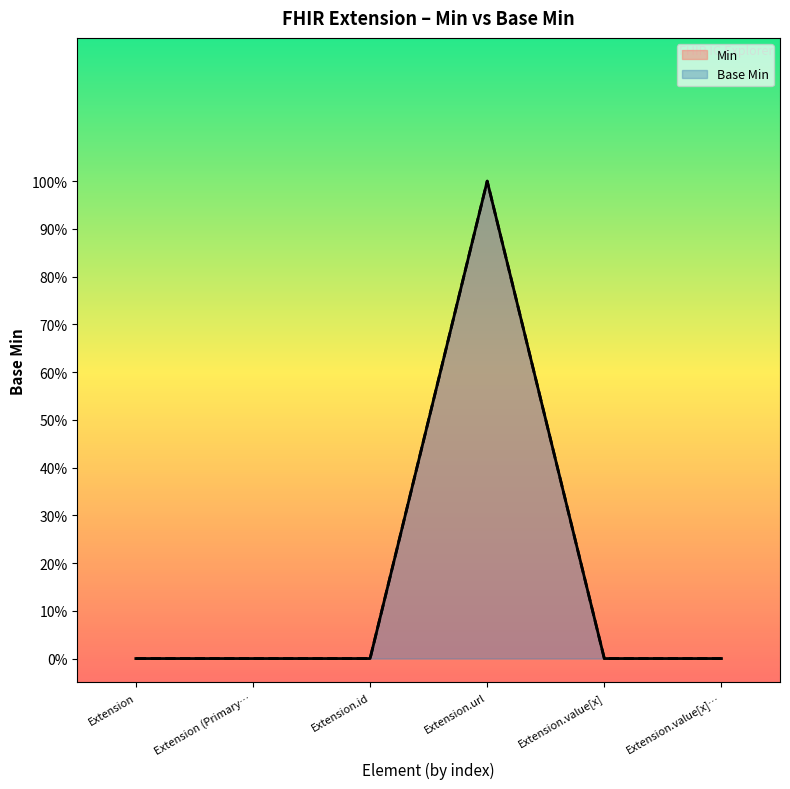

Which series has the largest total across all categories?

Base Min